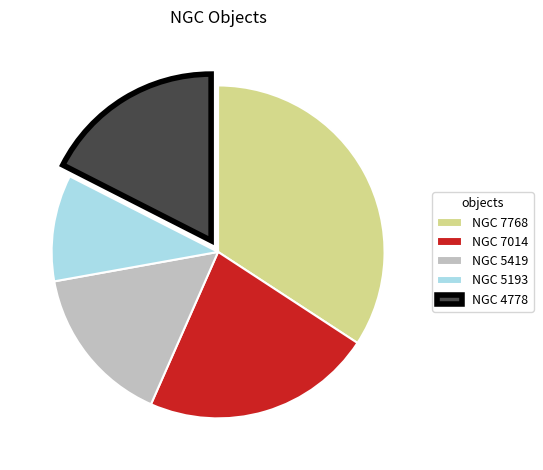

Combined, do NGC 5193 and NGC 5419 account for over 50%?

No